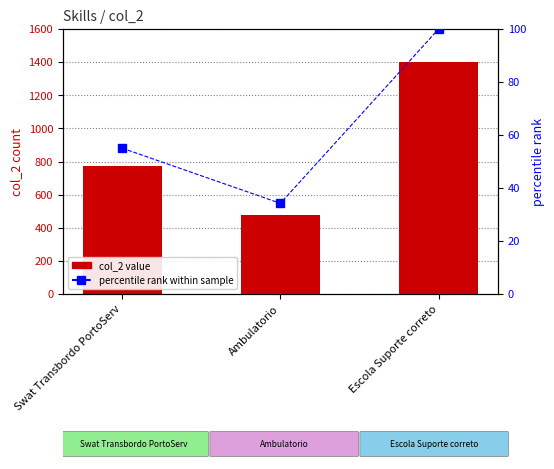

At which label does col_2 value first exceed 772?

Escola Suporte correto